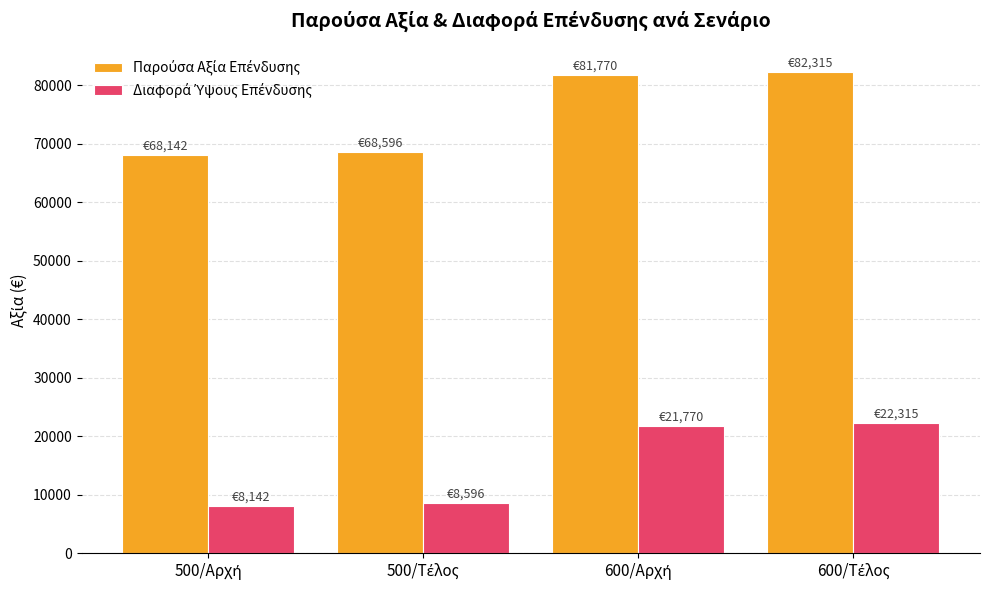

What is the smallest value displayed?

8141.7